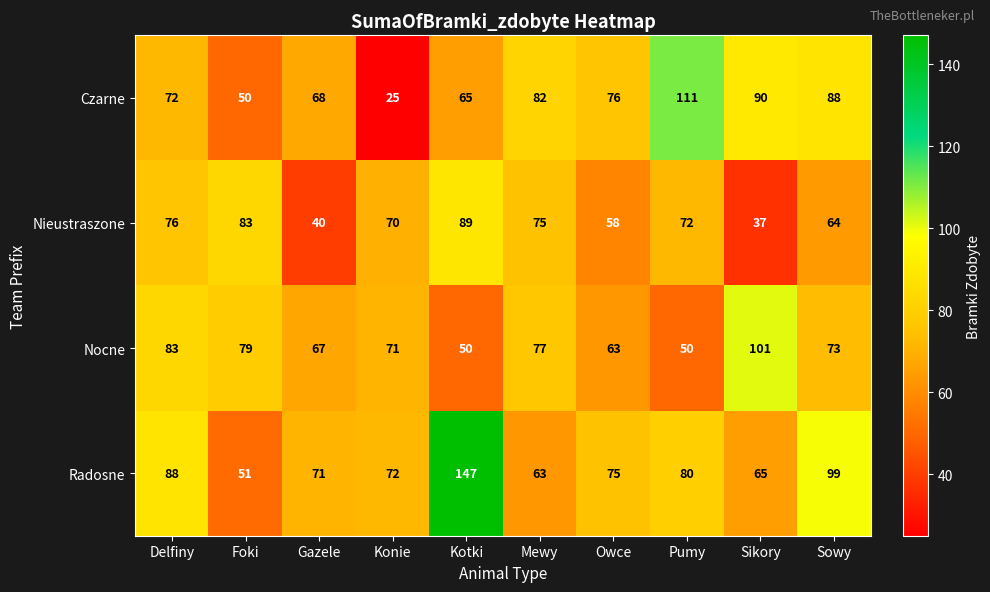

Rank the series by their maximum value, from highest to lowest.

Radosne, Czarne, Nocne, Nieustraszone